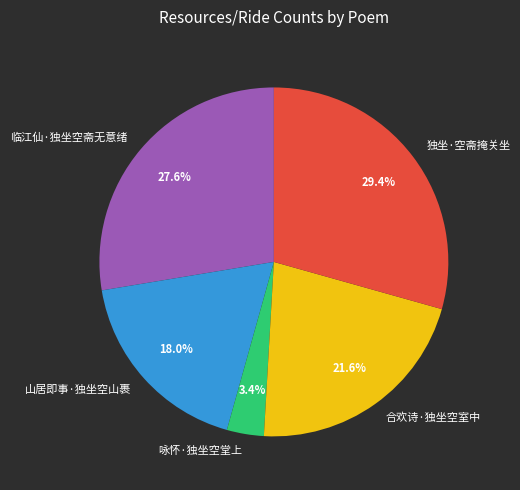

Which has a higher value, 合欢诗·独坐空室中 or 独坐·空斋掩关坐?

独坐·空斋掩关坐